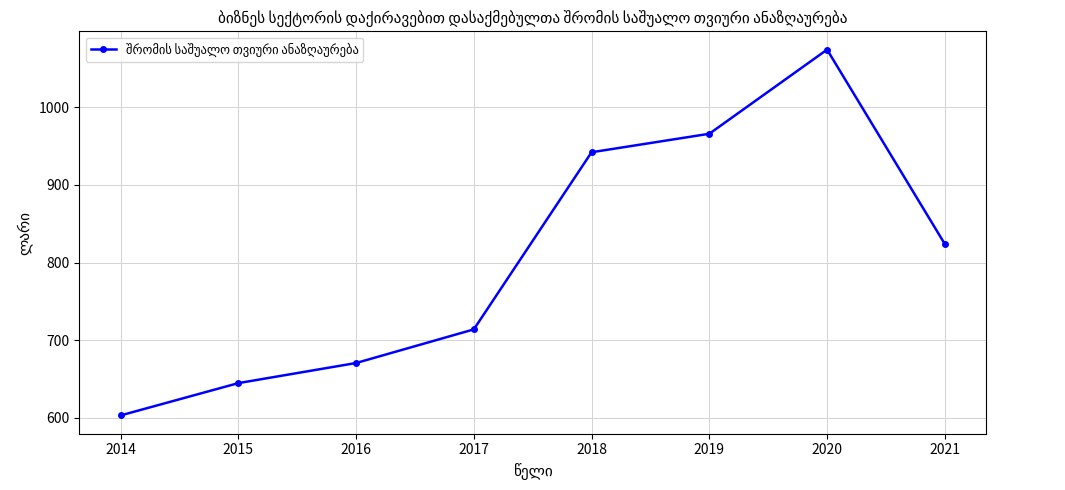

Rank the categories by value from highest to lowest.

2020, 2019, 2018, 2021, 2017, 2016, 2015, 2014